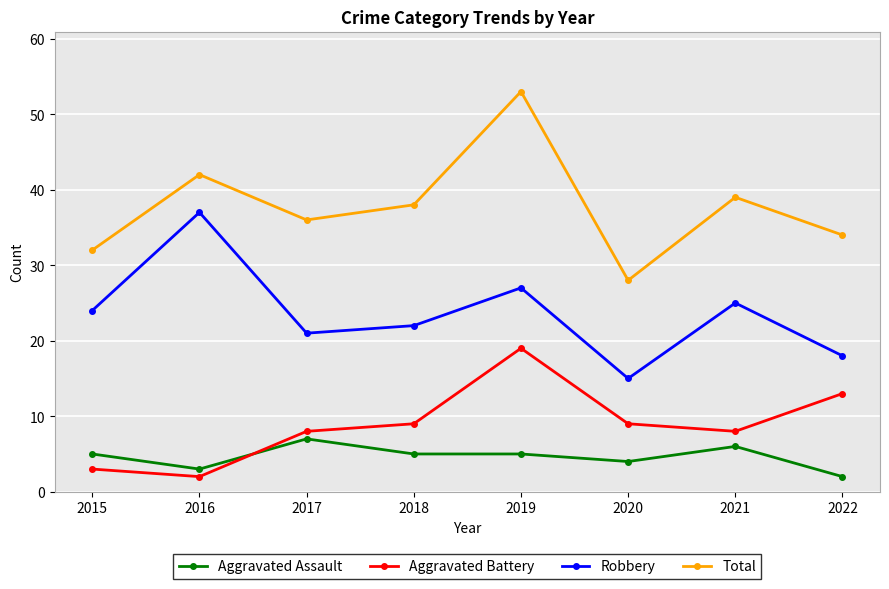

What is the maximum value for Aggravated Assault?

7